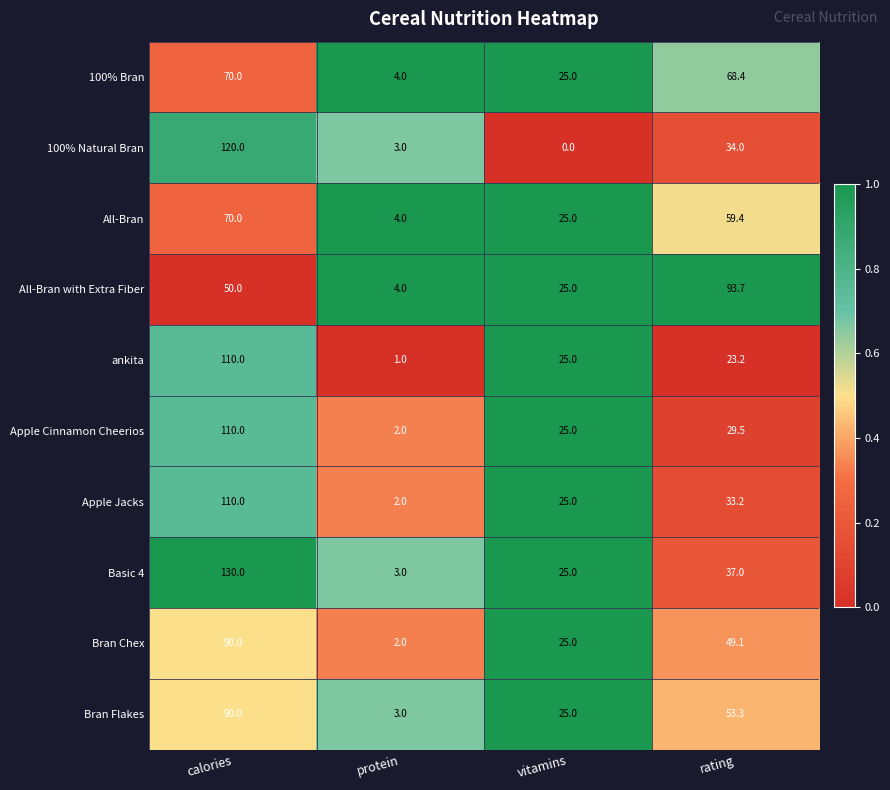

At which category does the chart reach its minimum across all series?

vitamins